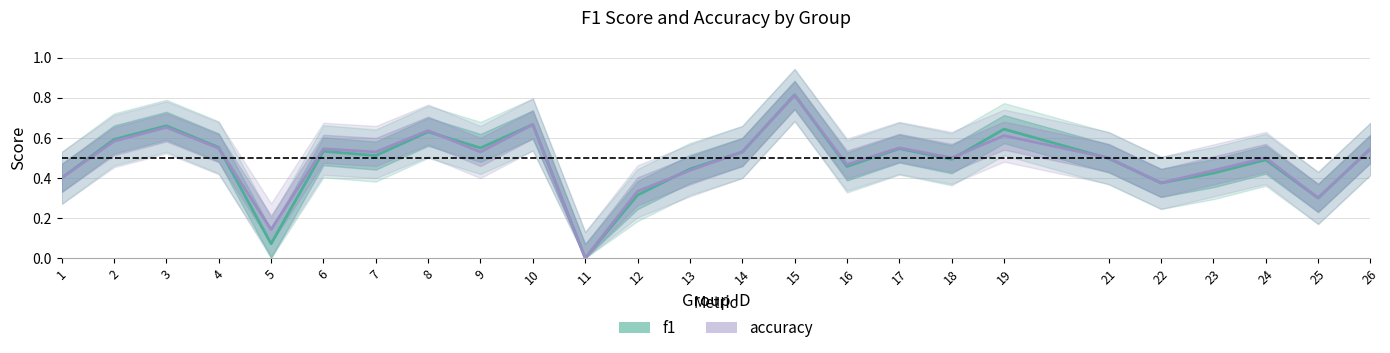

True or false: accuracy has a value of 0.4 at 1.

True